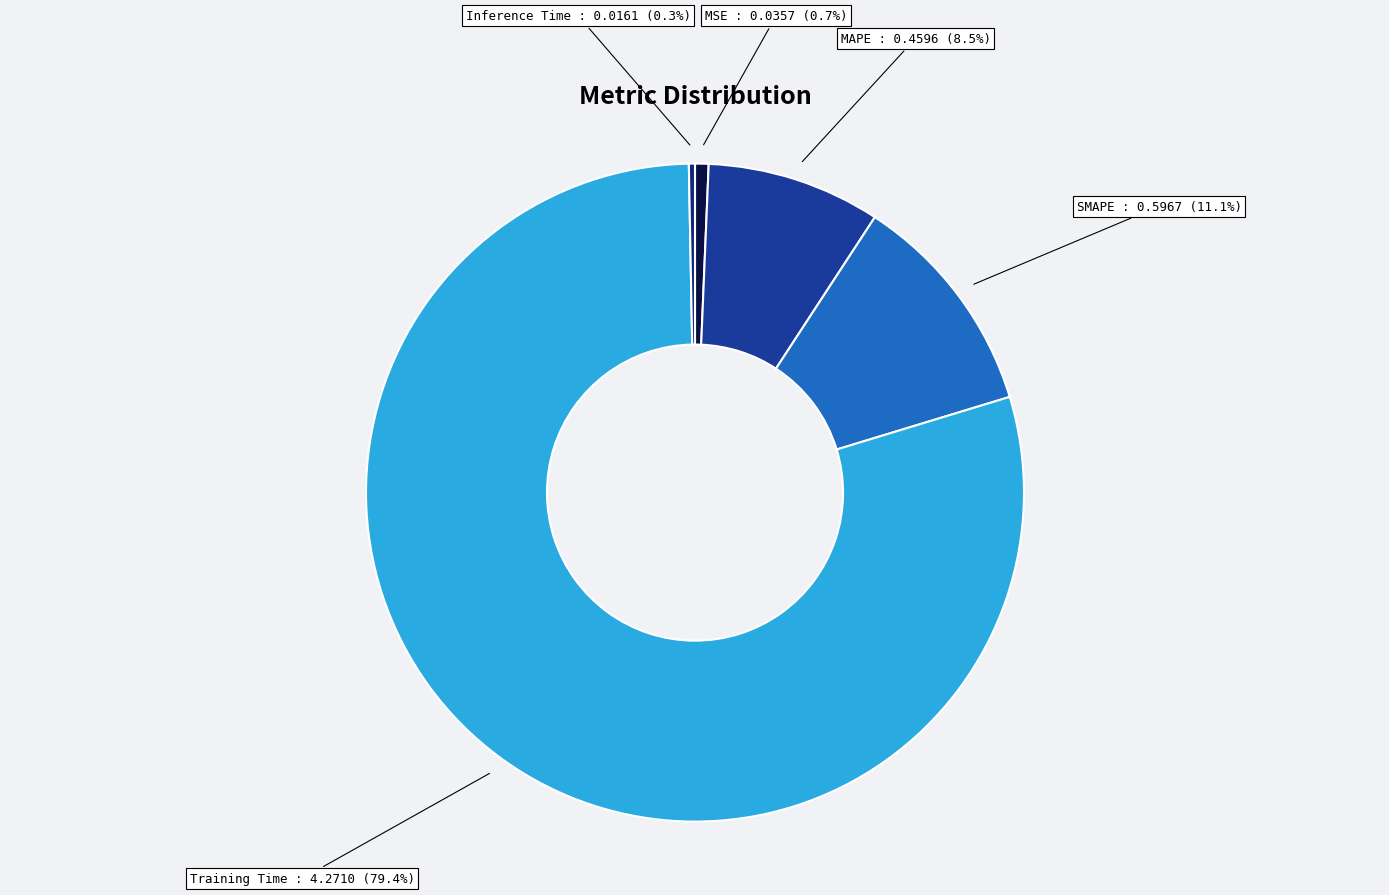

Combined, do MSE and Inference Time account for over 50%?

No